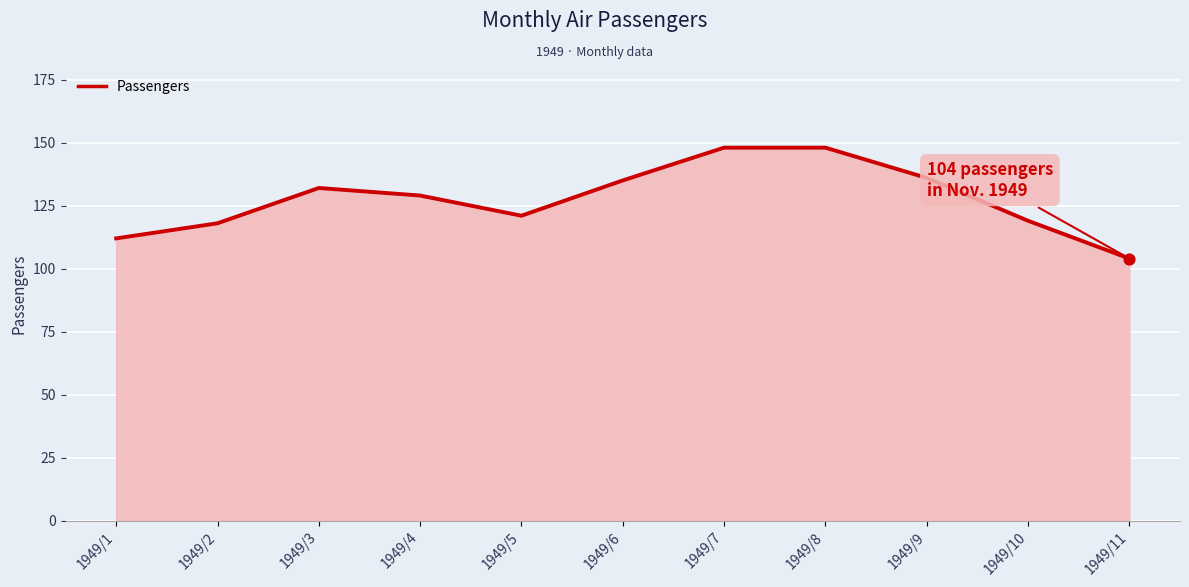

Which has a higher value, 1949/2 or 1949/9?

1949/9